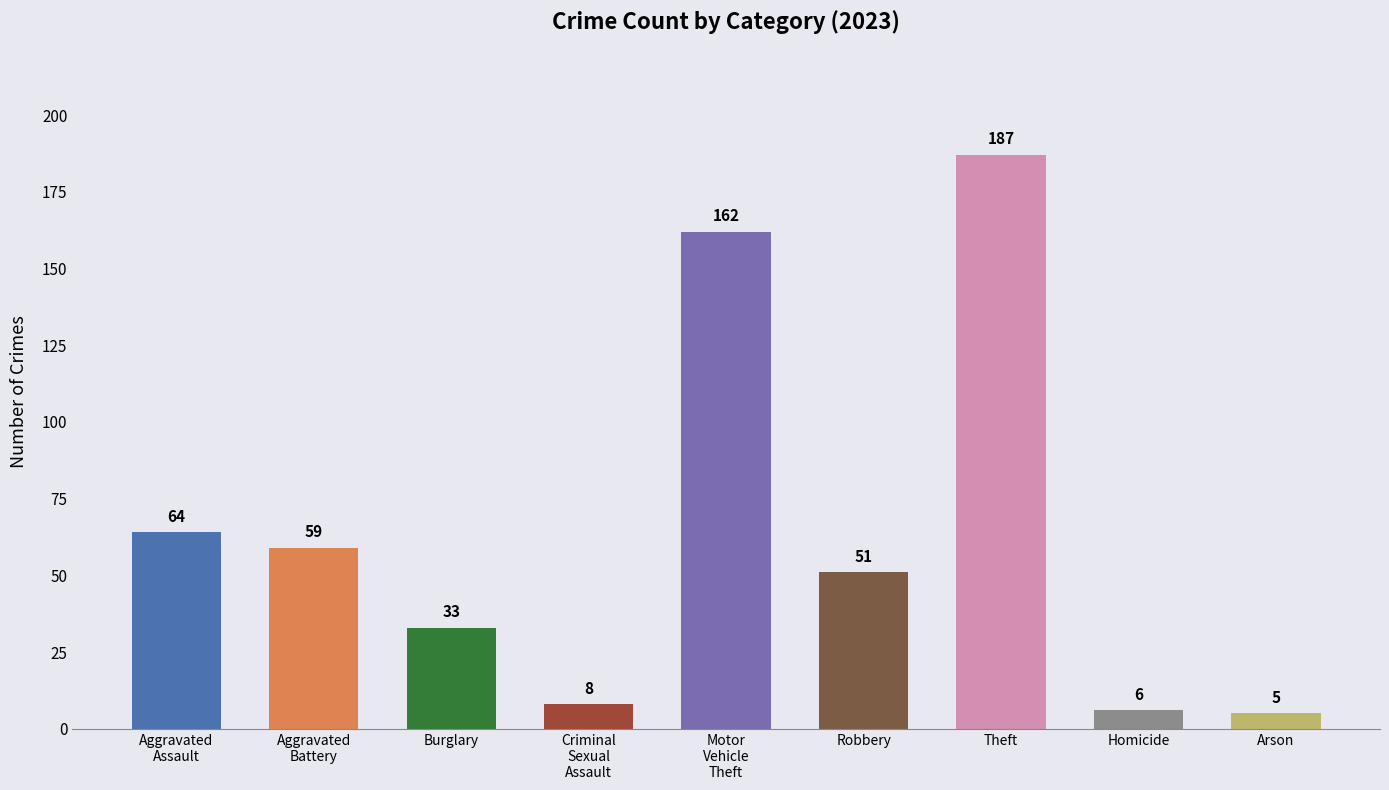

What is the sum of the values at Theft and Burglary?

220